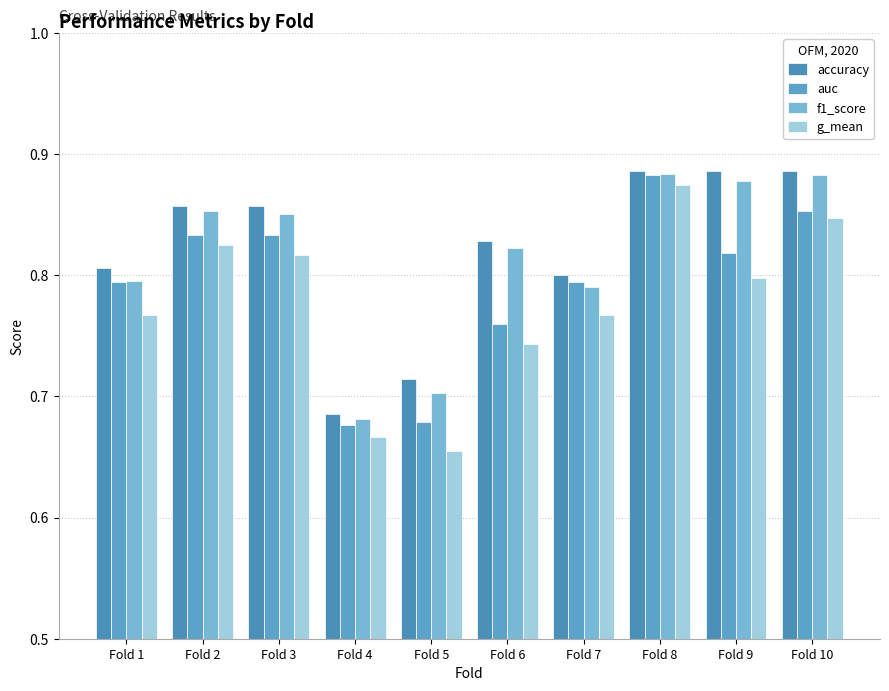

What is the difference between the maximum and minimum values in the accuracy series?

0.2